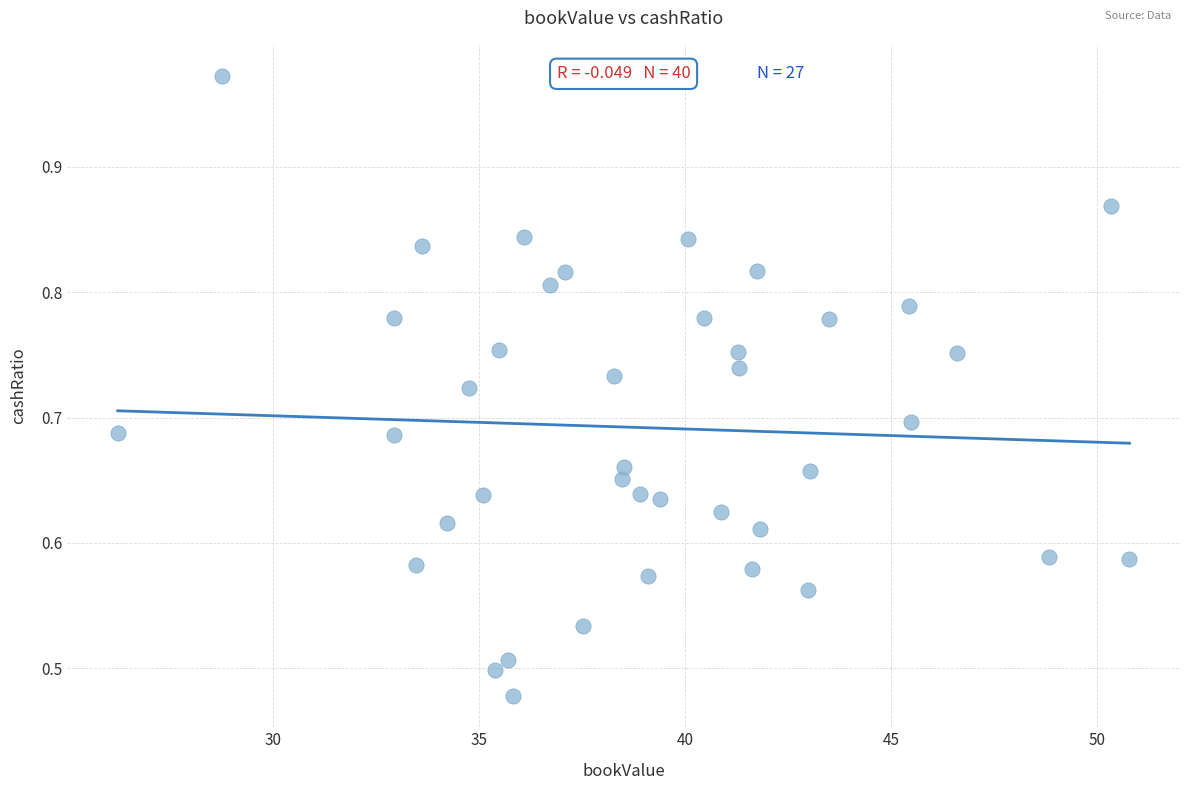

What is the range of X values (max minus min)?

24.5